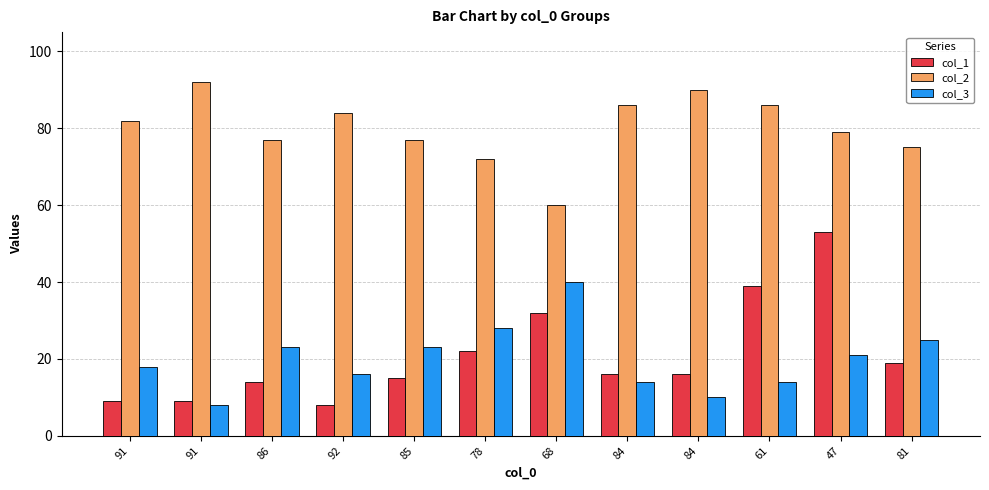

What is the approximate value of col_2 at 81?

75